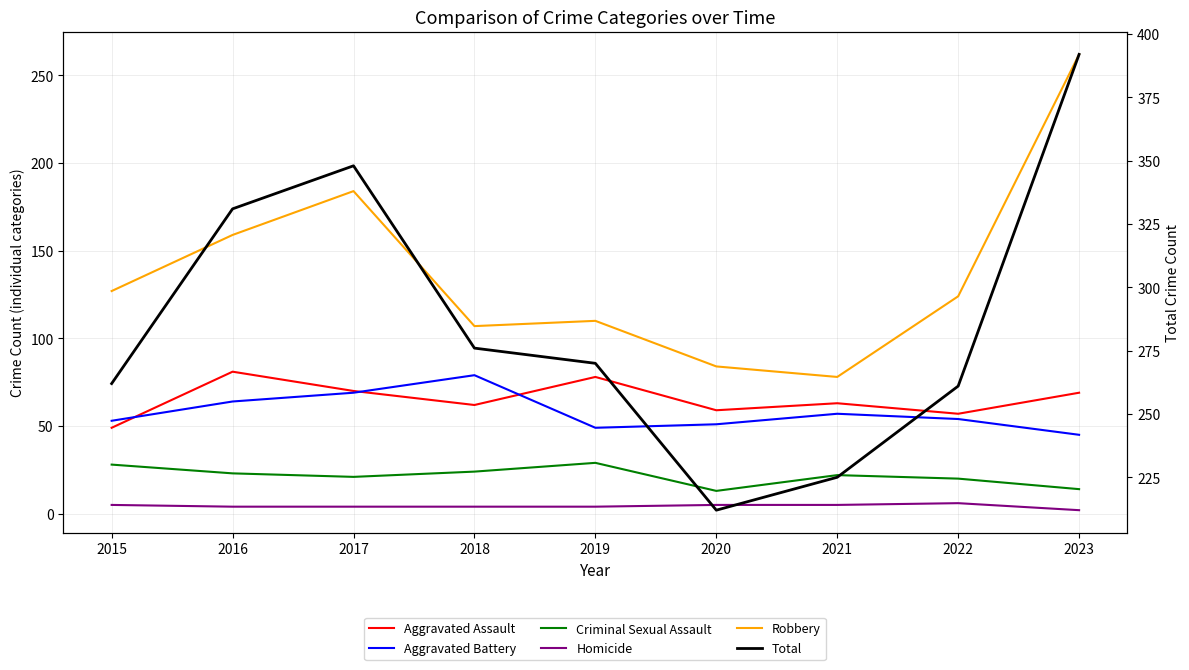

Reading right to left, extract all data points from this chart.

Aggravated Assault: 69	57	63	59	78	62	70	81	49
Aggravated Battery: 45	54	57	51	49	79	69	64	53
Criminal Sexual Assault: 14	20	22	13	29	24	21	23	28
Homicide: 2	6	5	5	4	4	4	4	5
Robbery: 262	124	78	84	110	107	184	159	127
Total: 392	261	225	212	270	276	348	331	262